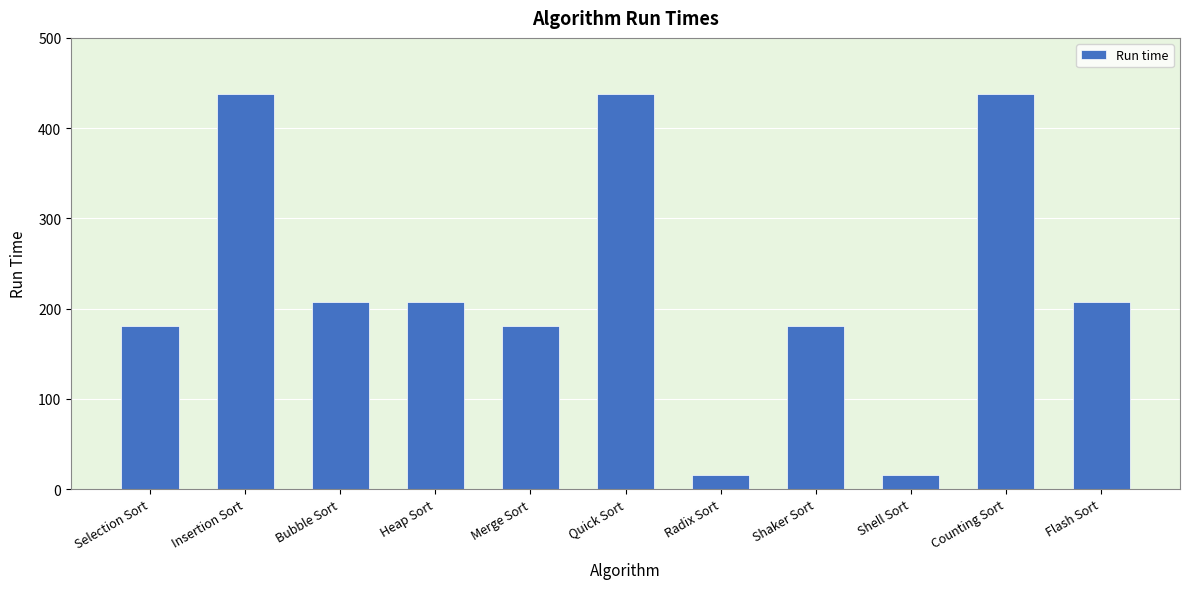

What is the label of the 5th bar from the left?

Merge Sort